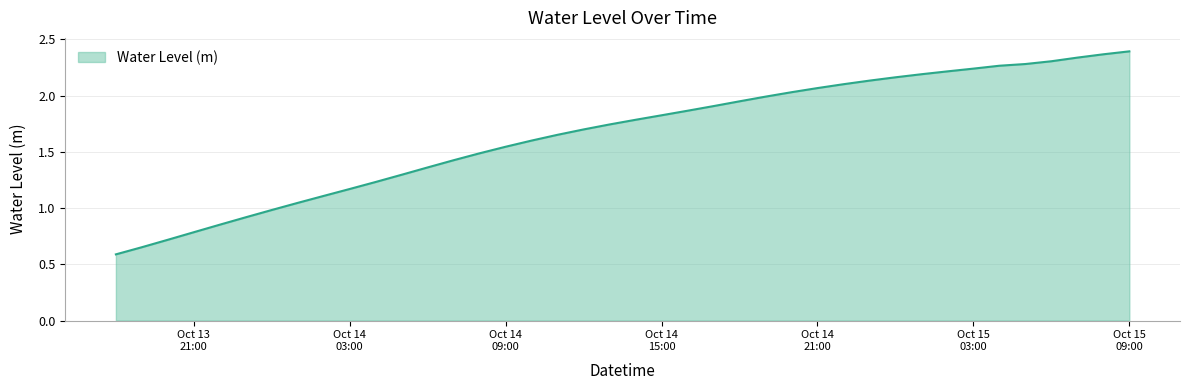

What is the minimum value shown in the chart?

0.6